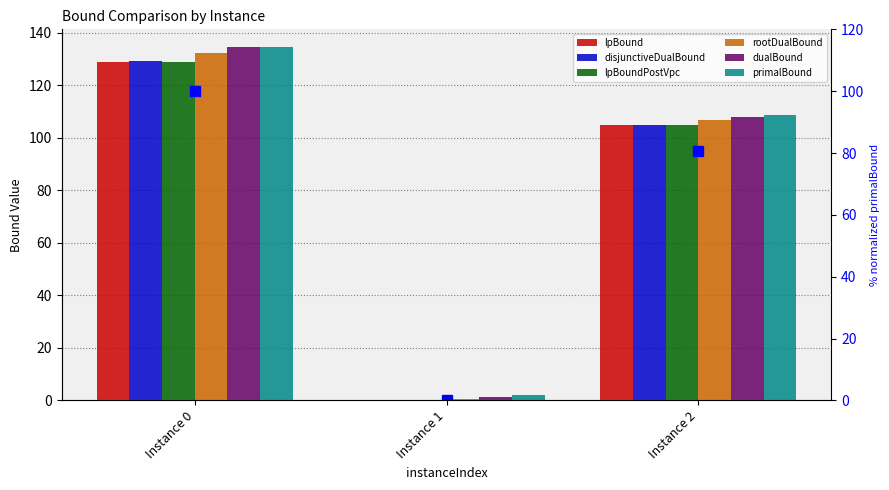

Which series has the largest range (max minus min)?

dualBound